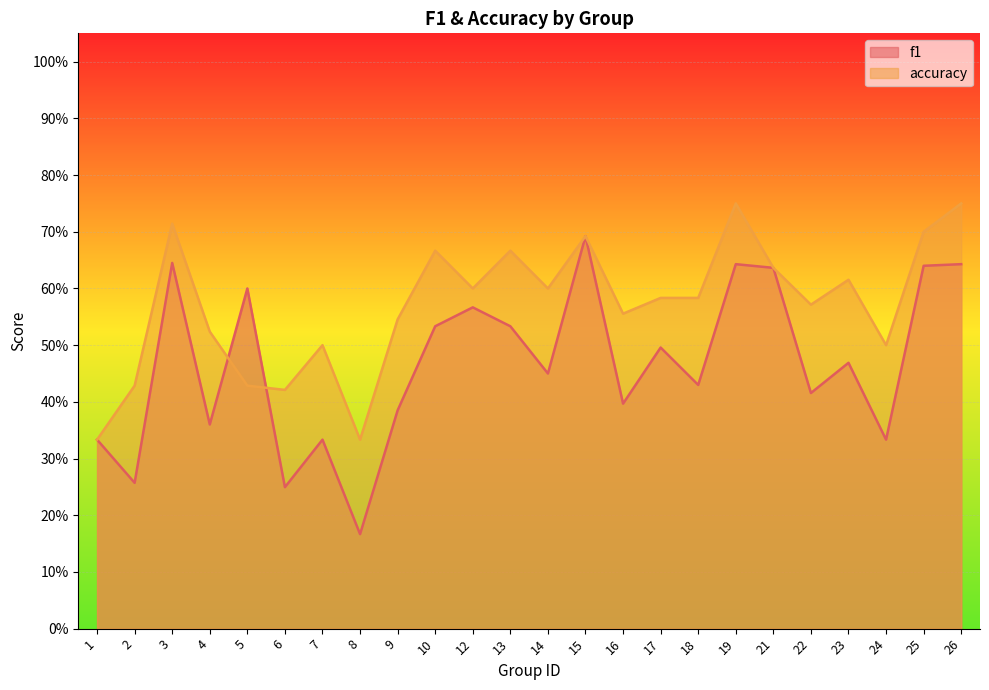

Rank the categories by accuracy value from lowest to highest.

1, 8, 6, 2, 5, 7, 24, 4, 9, 16, 22, 17, 18, 12, 14, 23, 21, 10, 13, 15, 25, 3, 19, 26